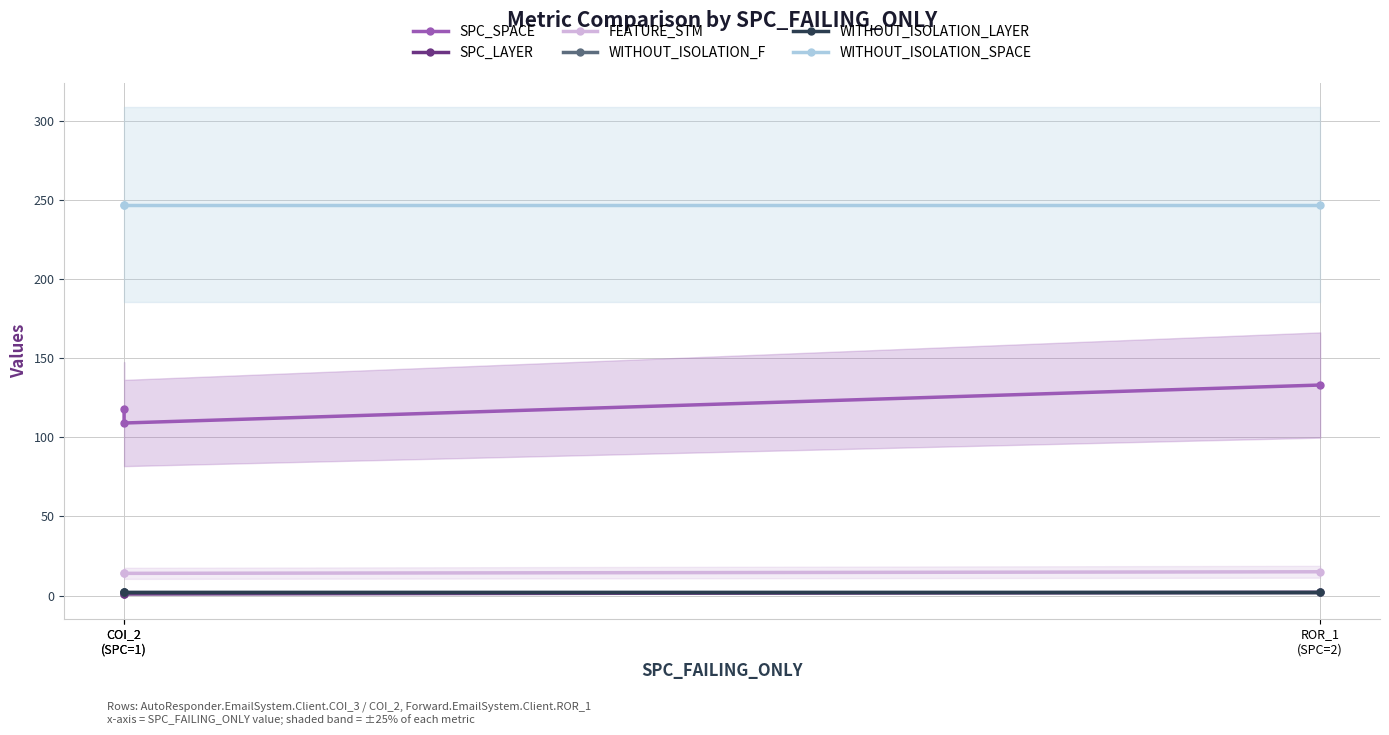

How many lines are shown in the chart?

6